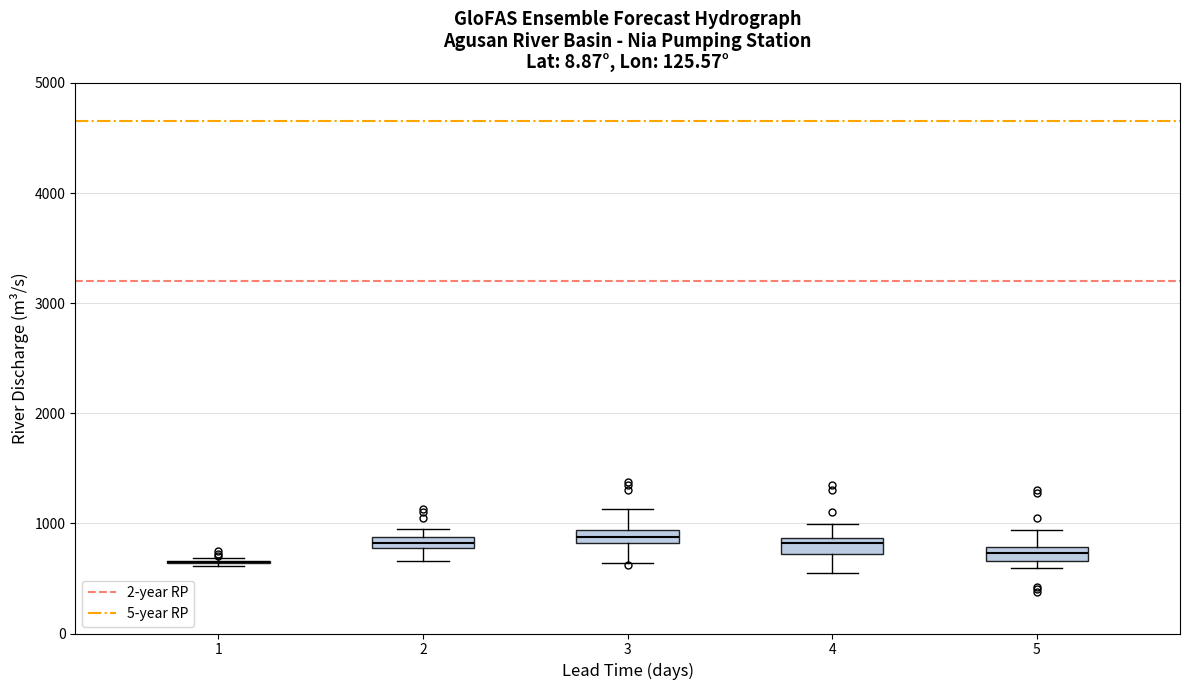

Where is the lower edge of the box at x = 5 on the y-axis? The values are not printed on the chart, so give them approximately, as read against the axis.

700